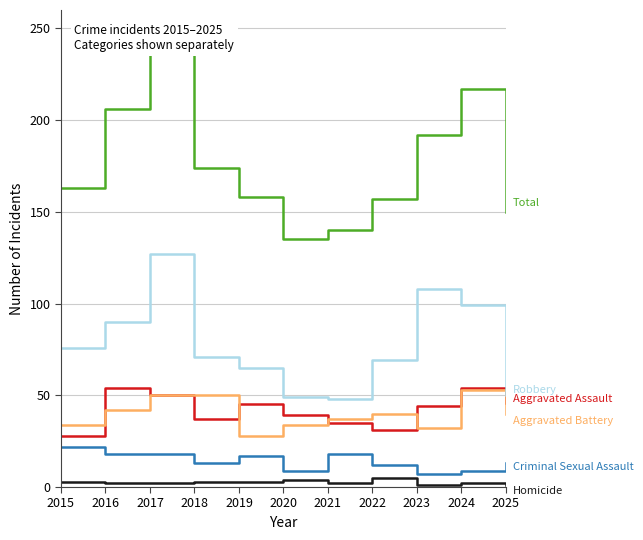

Reading left to right, extract all data points from this chart.

Aggravated Assault: 2015=28	2016=54	2017=50	2018=37	2019=45	2020=39	2021=35	2022=31	2023=44	2024=54	2025=46
Aggravated Battery: 2015=34	2016=42	2017=50	2018=50	2019=28	2020=34	2021=37	2022=40	2023=32	2024=53	2025=40
Criminal Sexual Assault: 2015=22	2016=18	2017=18	2018=13	2019=17	2020=9	2021=18	2022=12	2023=7	2024=9	2025=13
Homicide: 2015=3	2016=2	2017=2	2018=3	2019=3	2020=4	2021=2	2022=5	2023=1	2024=2	2025=1
Robbery: 2015=76	2016=90	2017=127	2018=71	2019=65	2020=49	2021=48	2022=69	2023=108	2024=99	2025=50
Total: 2015=163	2016=206	2017=247	2018=174	2019=158	2020=135	2021=140	2022=157	2023=192	2024=217	2025=150